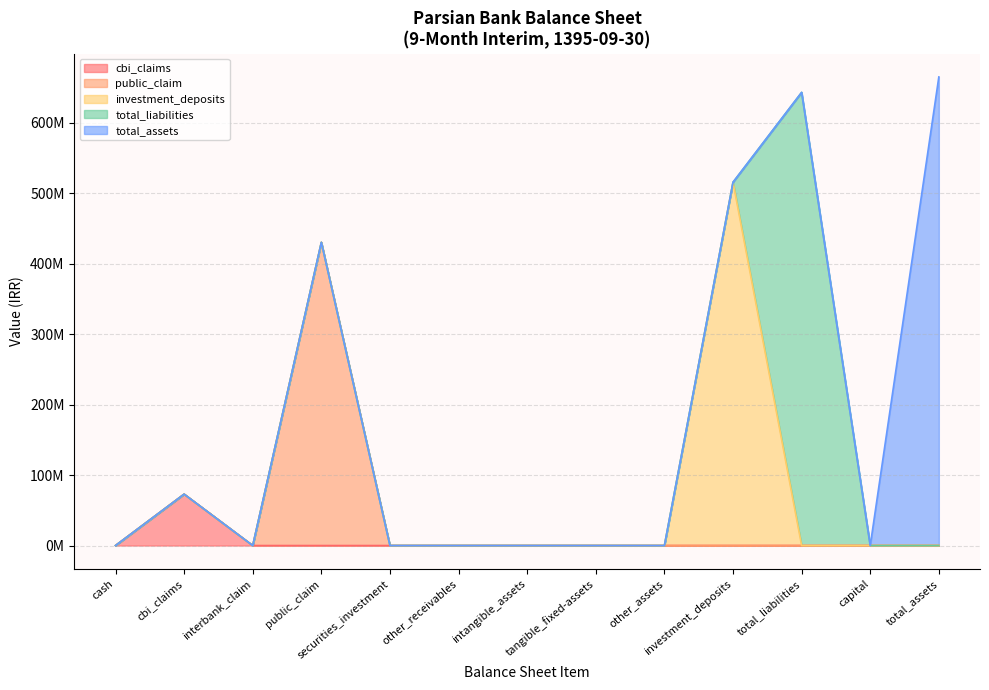

What position from the right is public_claim?

10